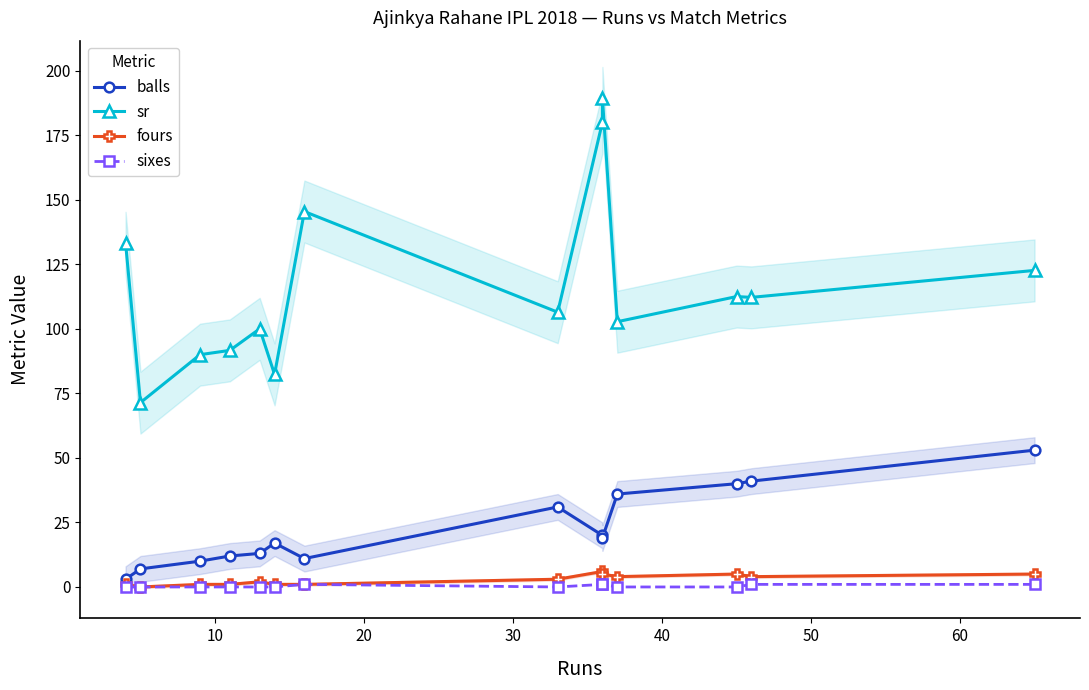

Count the number of data series in this chart.

4